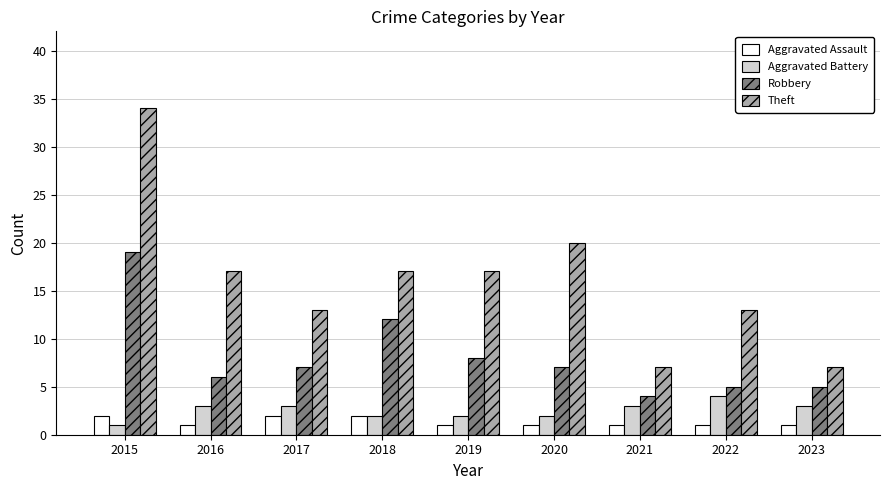

What is the spread (max minus min) of values at 2023?

6